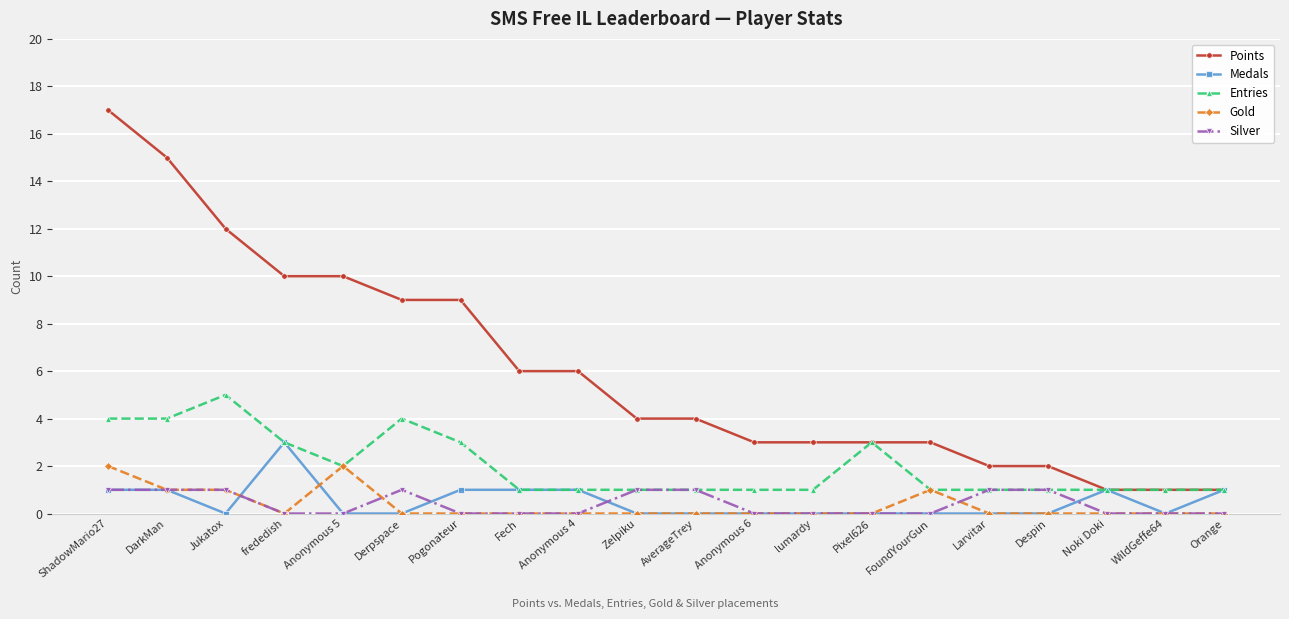

List the series in order of their peak value, highest first.

Points, Entries, Medals, Gold, Silver